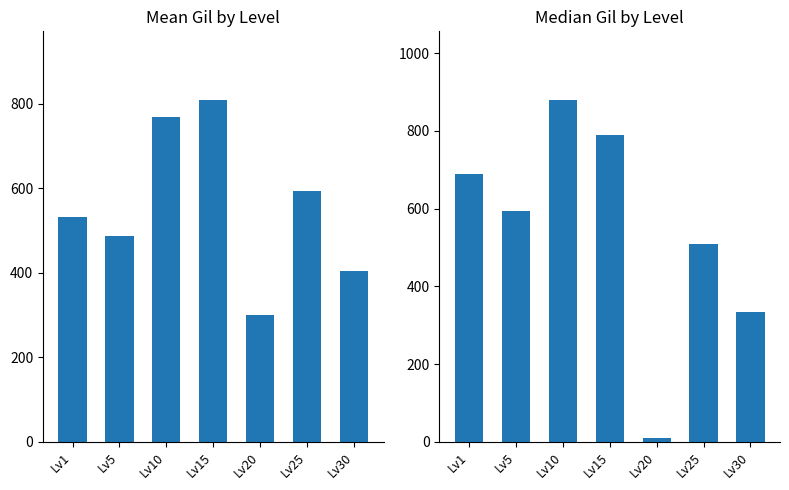

Which series has the largest total across all categories?

Mean Gil